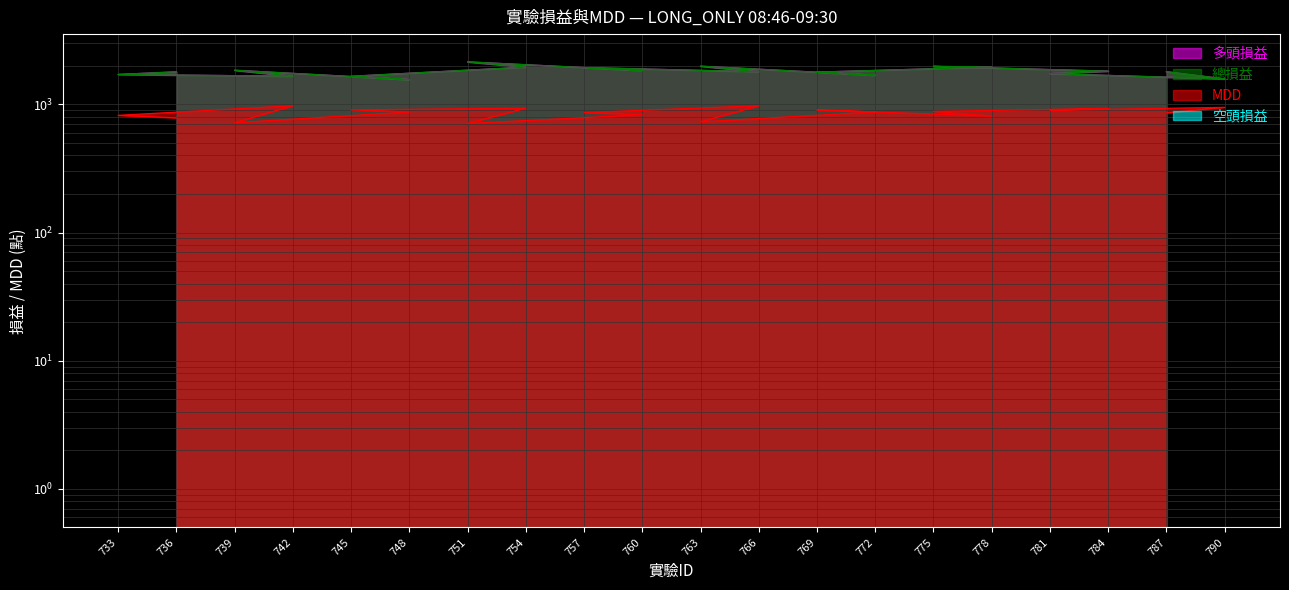

What is the difference between the second highest and second lowest values in the 多頭損益 series?

406.0